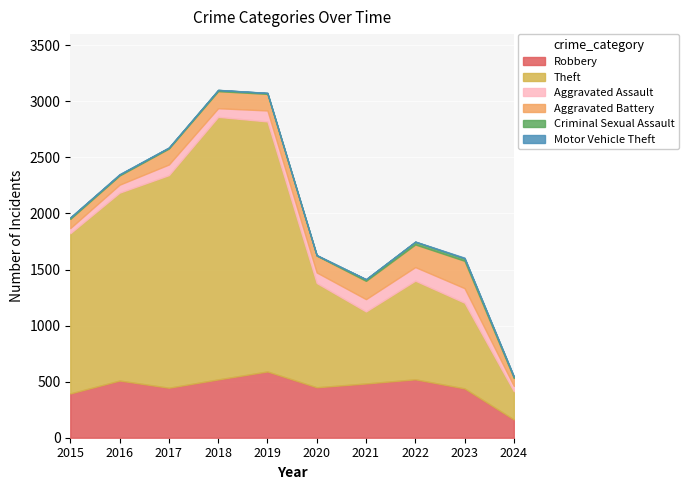

At which category is the sum across all series the highest?

2018